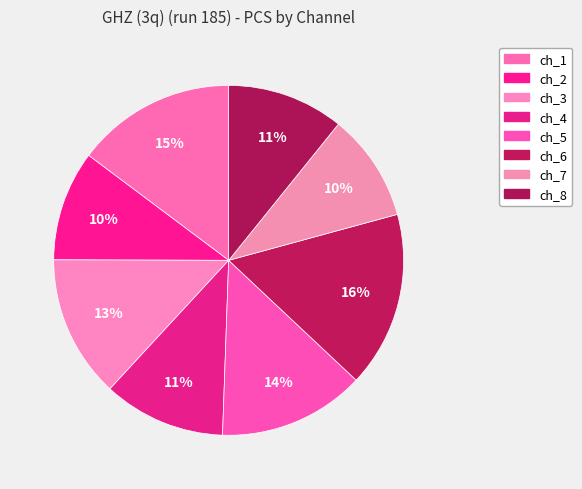

How many segments does this pie chart have?

8